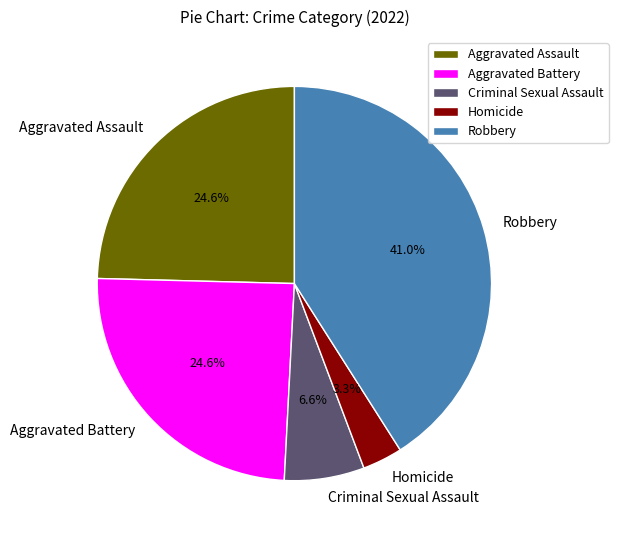

What is the largest slice in the pie chart?

Robbery